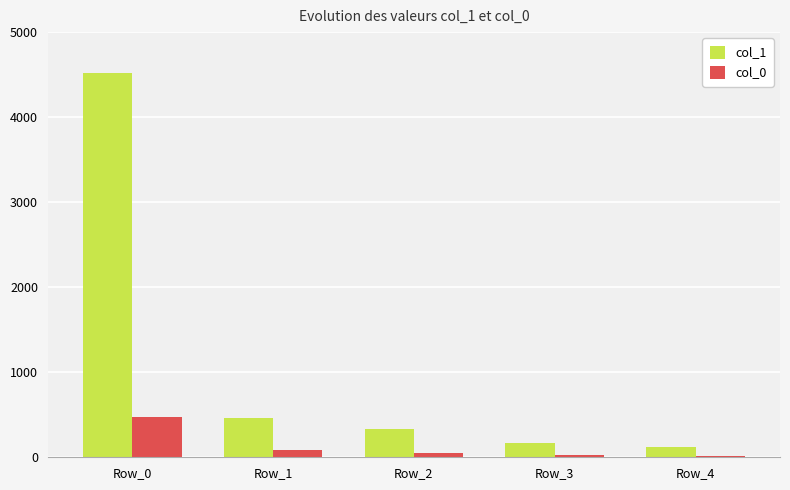

The value of col_1 at Row_0 is 7388. True or false?

False